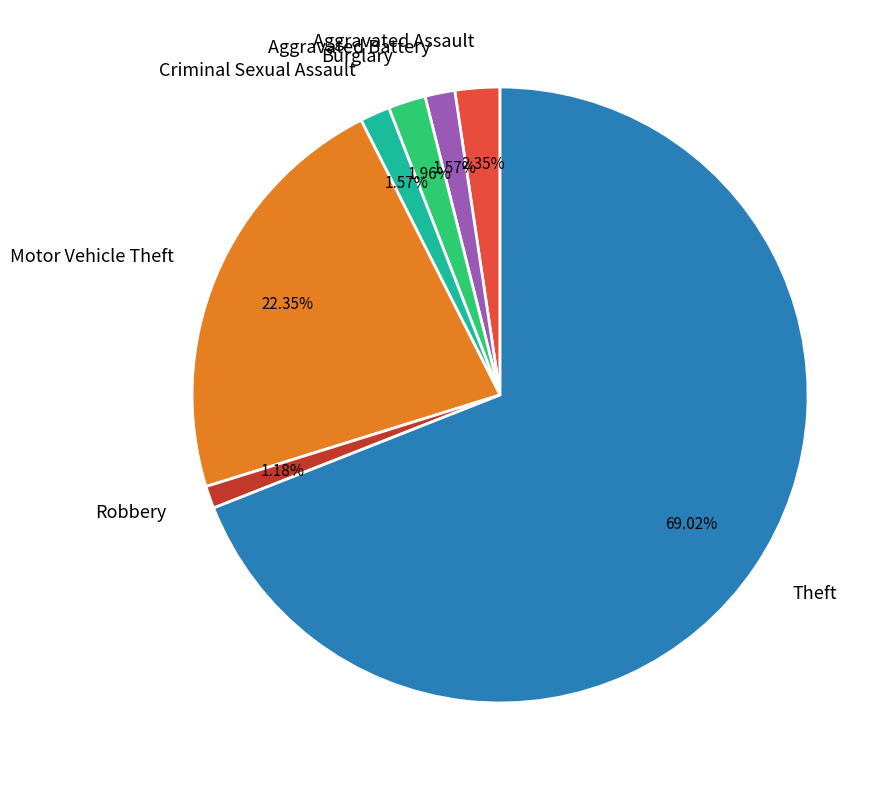

What percentage do Theft and Aggravated Battery together represent?

70.6%